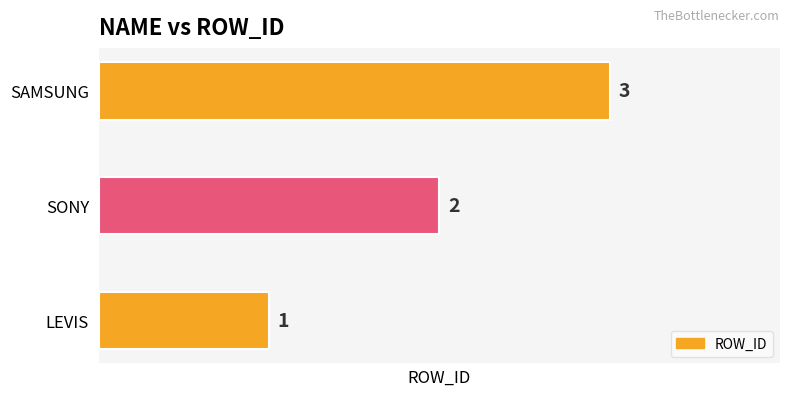

Rank the categories by value from lowest to highest.

LEVIS, SONY, SAMSUNG